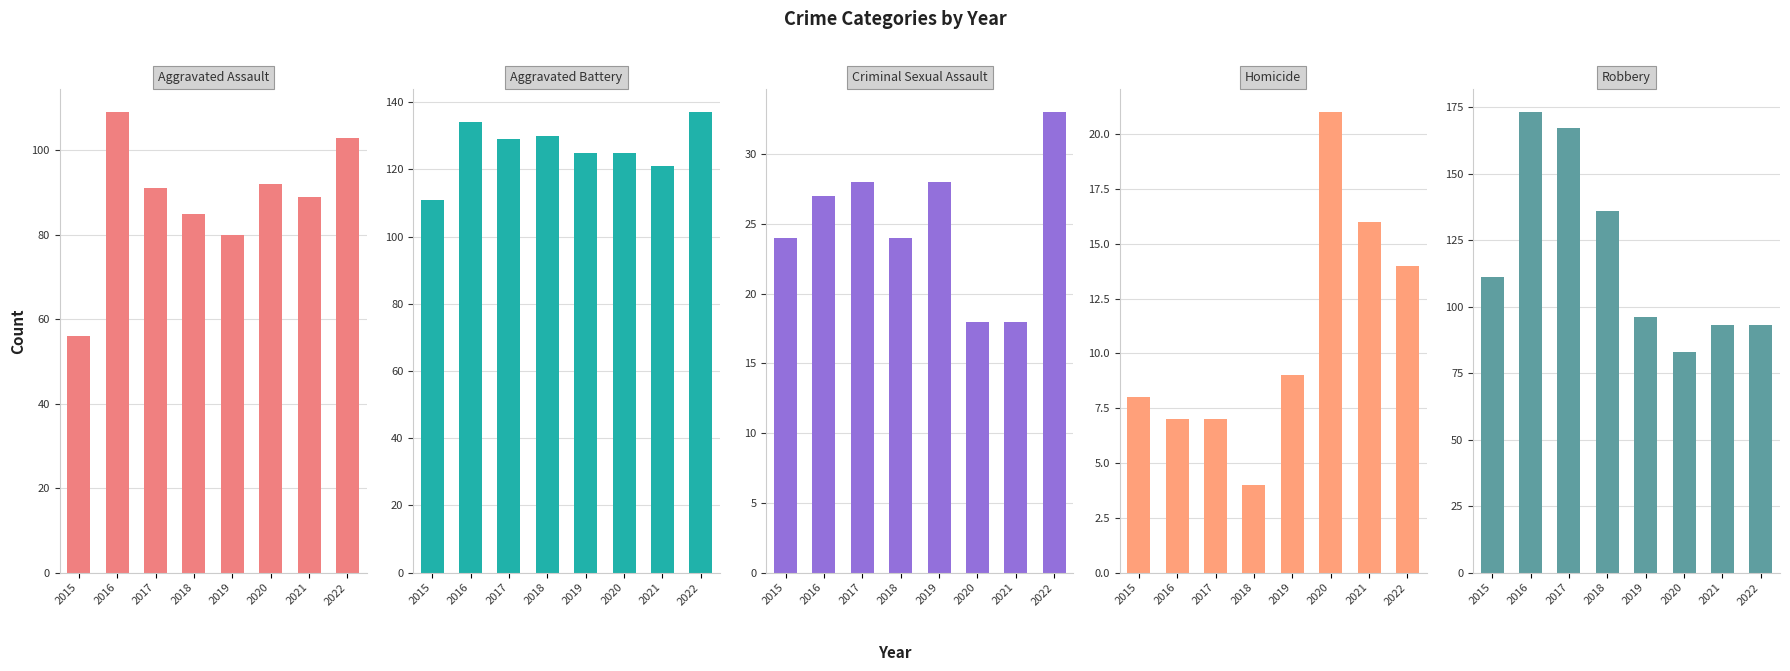

What is the value of the Robbery bar at the 8th from the left?

93